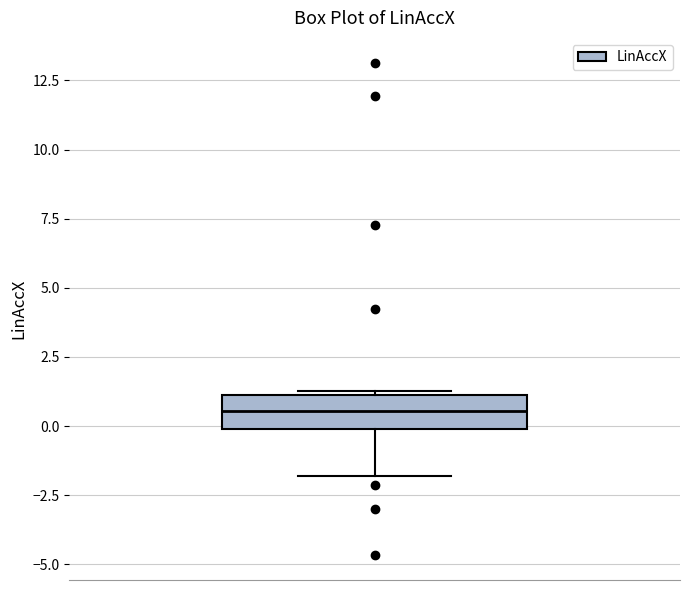

Transcribe this box plot: give where the median line is, the range the box spans, and where the two whiskers end, as read against the y-axis. The values are not printed on the chart, so give them approximately, as read against the axis.

median 0.5, box 0.0 to 1.0, whiskers -2.0 to 1.5